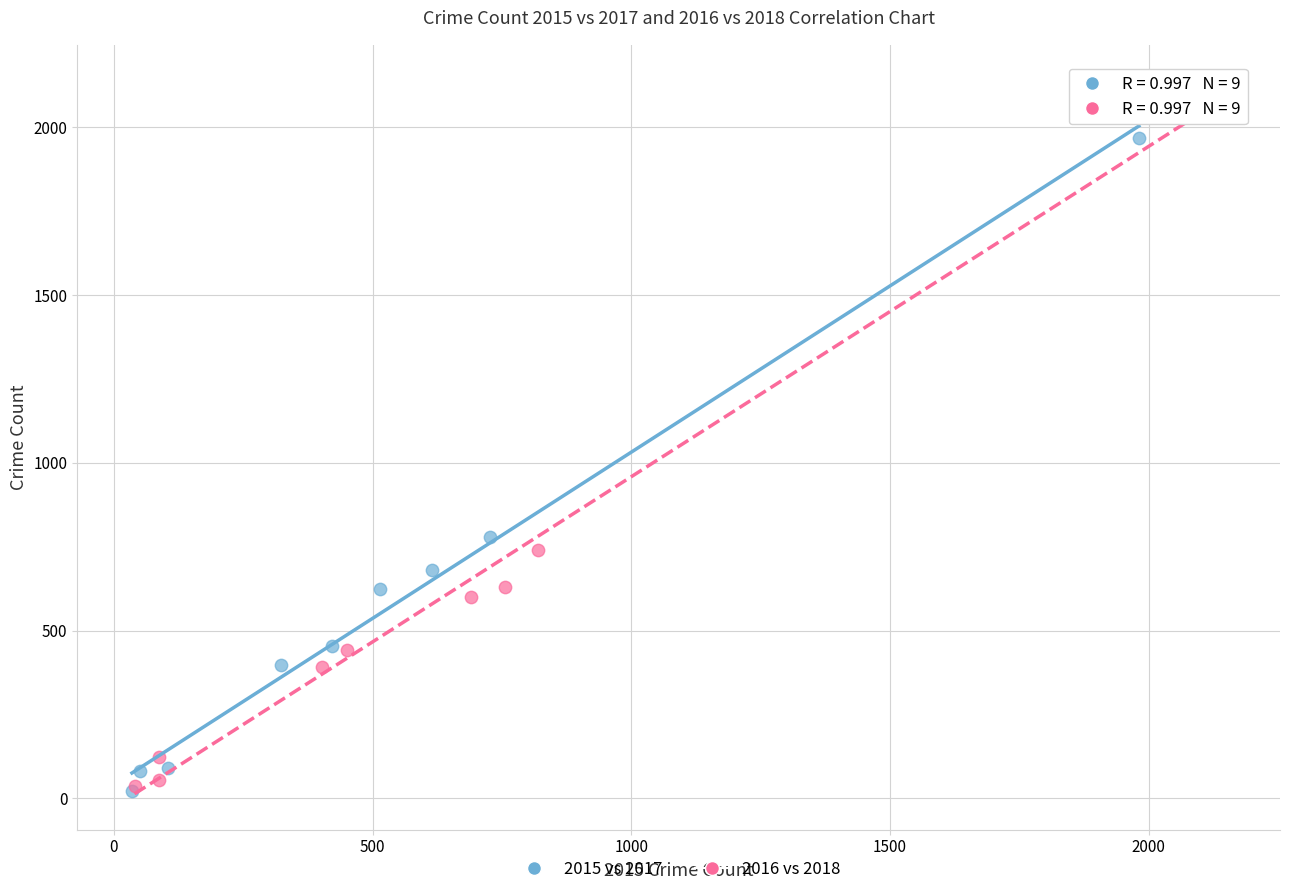

Which series contains the highest Y value?

2016 vs 2018